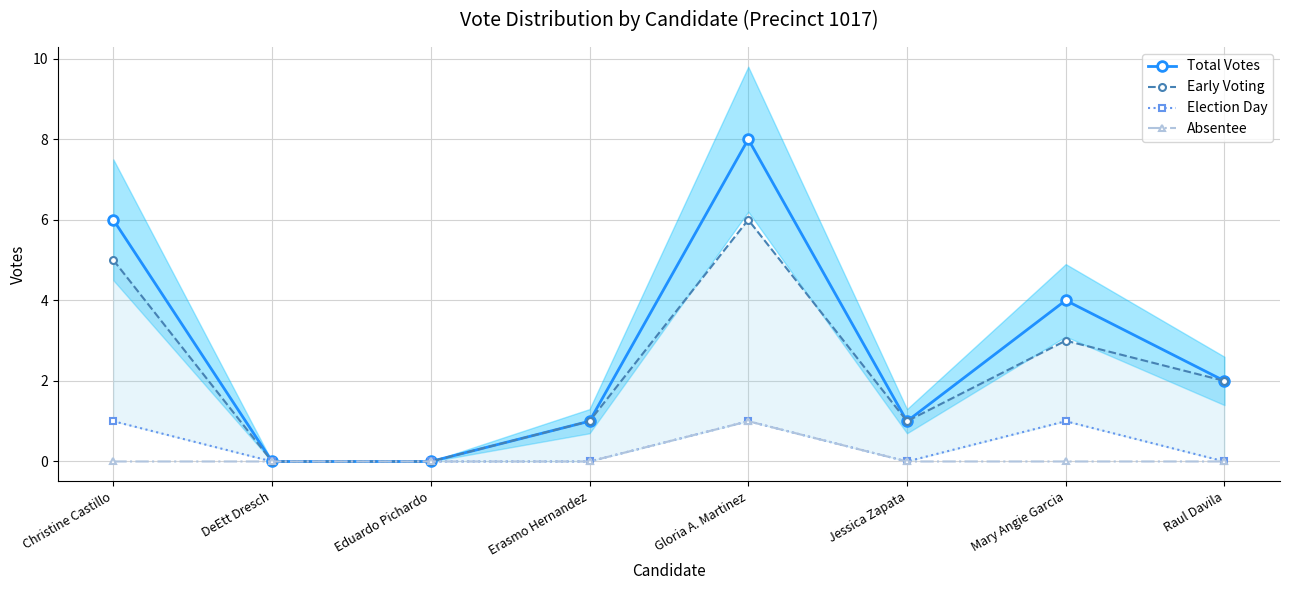

True or false: Absentee and Total Votes cross at least once.

False